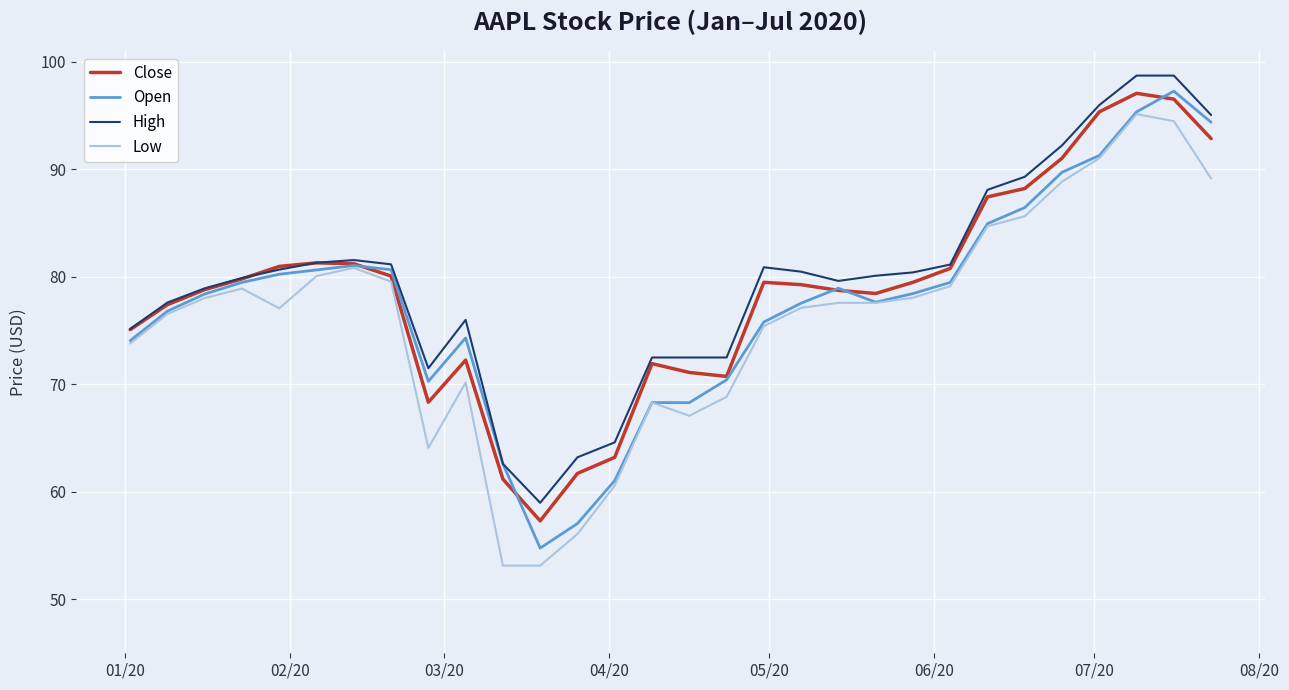

Which series has the largest total across all categories?

High